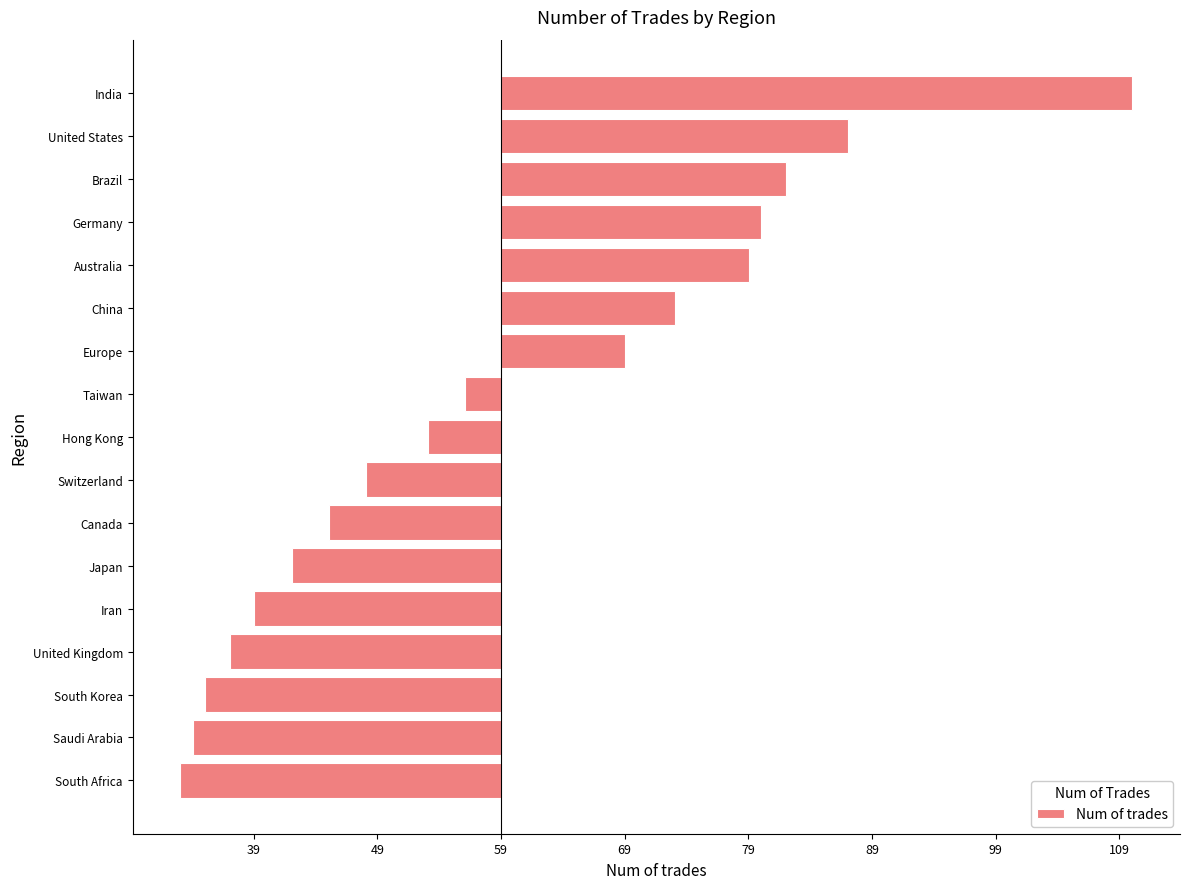

Are the bars horizontal?

Yes